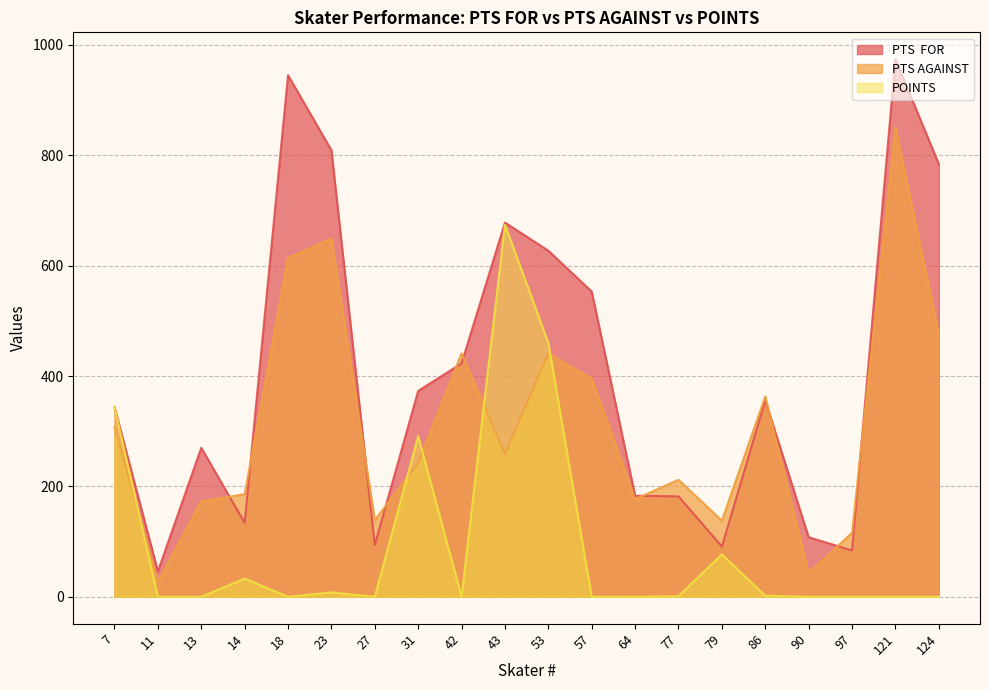

Reading left to right, list all the values displayed in this chart.

PTS  FOR: 344	46	270	134	945	809	94	373	423	678	627	553	183	182	91	356	108	84	974	784
PTS AGAINST: 308	27	173	186	614	649	139	243	441	259	441	395	177	212	138	363	43	116	850	477
POINTS: 344	0	0	33	0	8	0	291	0	674	460	0	0	1	77	2	0	0	0	0